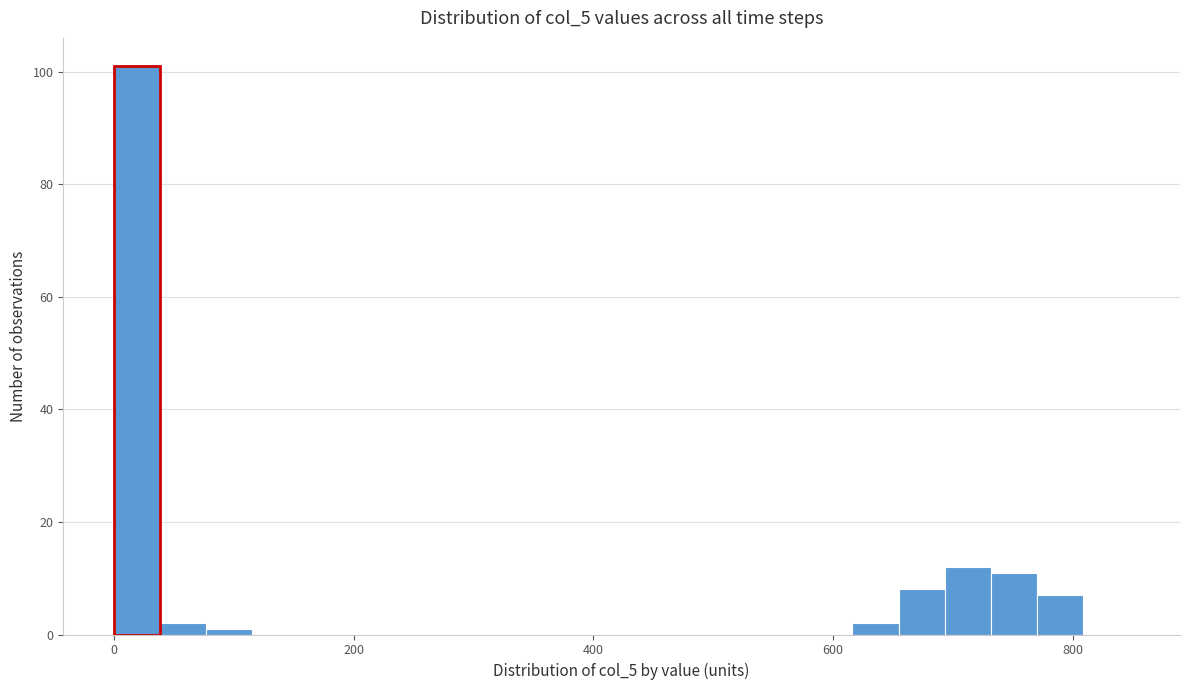

Around what value on the x-axis is the tallest bar? Give the approximate position of its centre, as read against the axis.

20